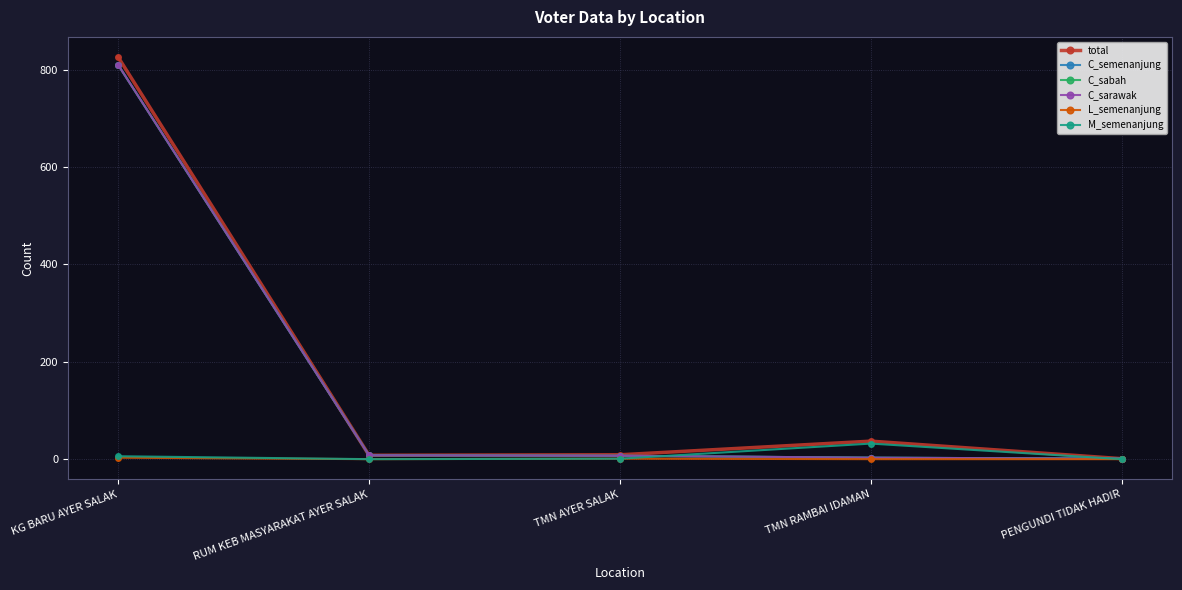

What is the value of the C_sabah point at the 3rd from the left?

7